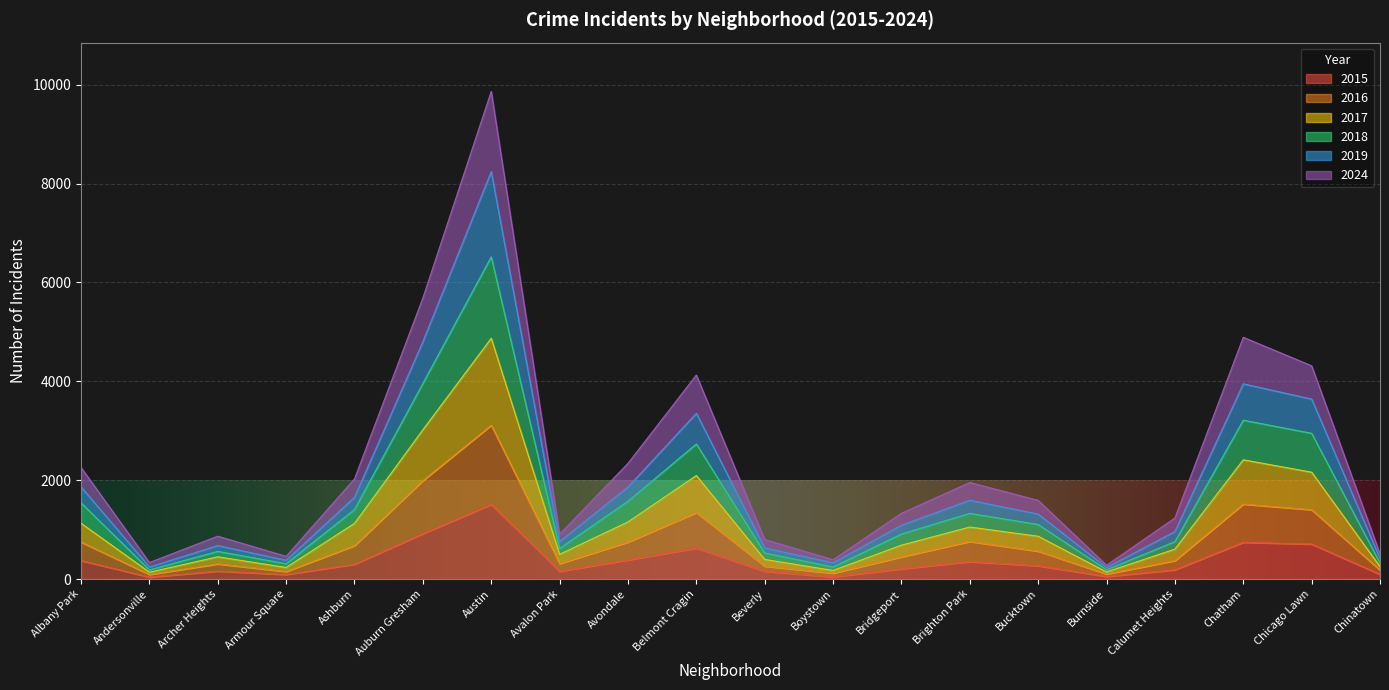

At which category is the sum across all series the highest?

Austin